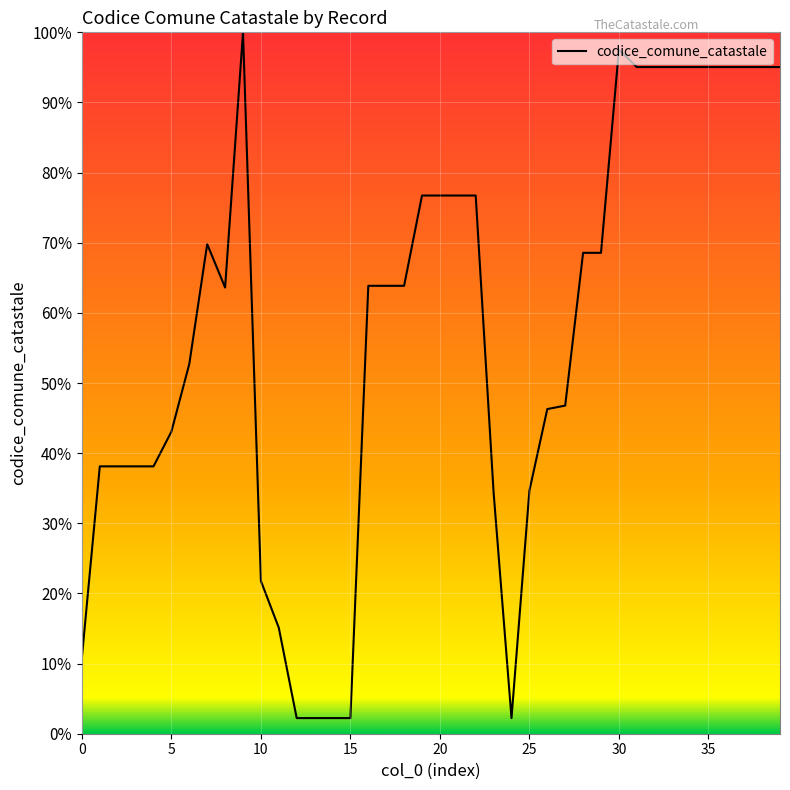

What is the difference between the maximum and minimum values?

97.8